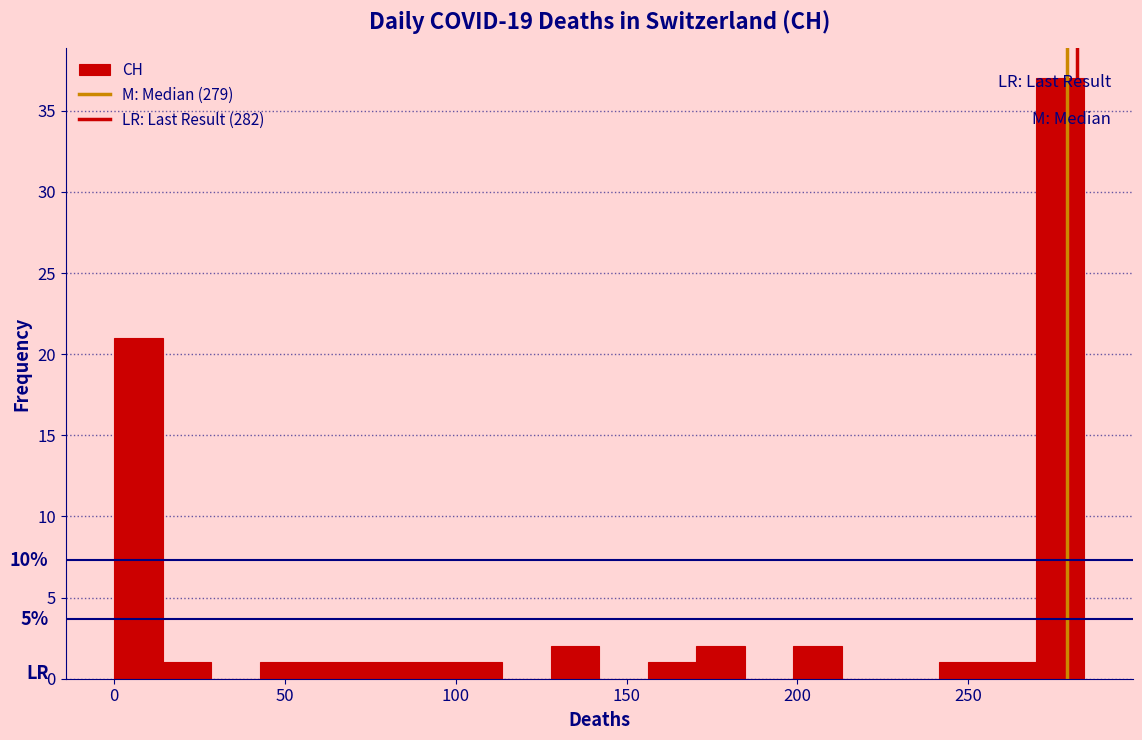

Around what value on the x-axis is the tallest bar? Give the approximate position of its centre, as read against the axis.

275